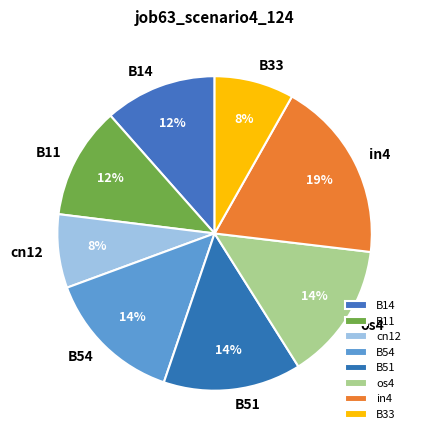

To the nearest percent, what portion does cn12 represent?

8%